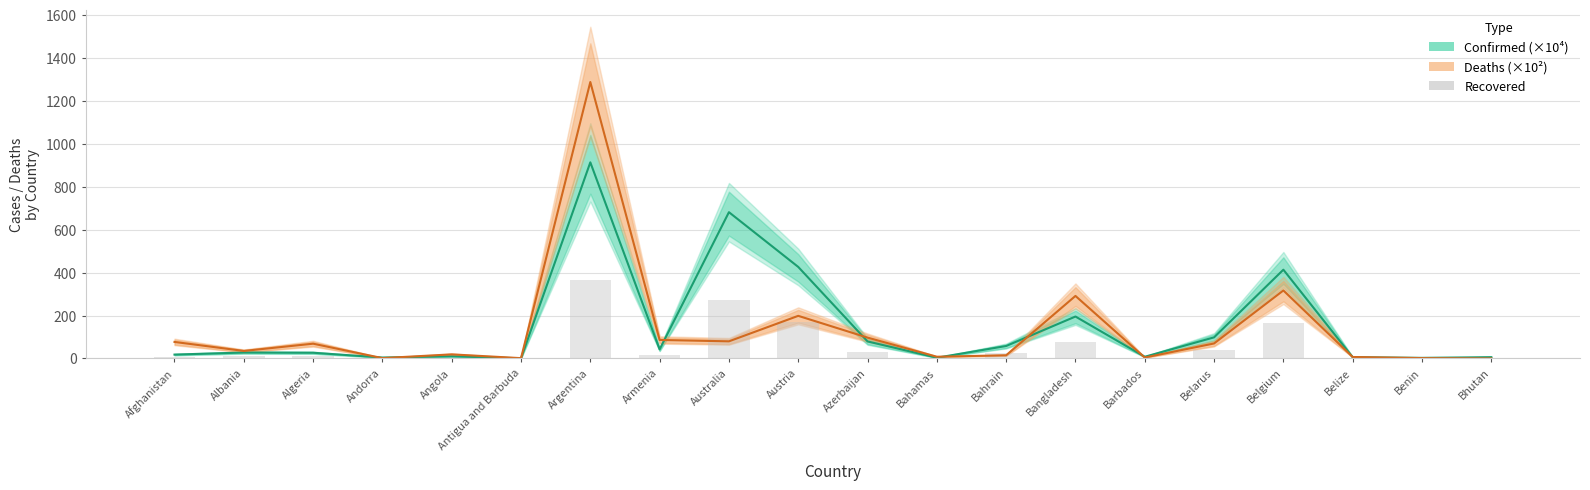

Rank the categories by Recovered value from lowest to highest.

Antigua and Barbuda, Benin, Bahamas, Andorra, Belize, Bhutan, Barbados, Angola, Afghanistan, Algeria, Albania, Armenia, Bahrain, Azerbaijan, Belarus, Bangladesh, Belgium, Austria, Australia, Argentina